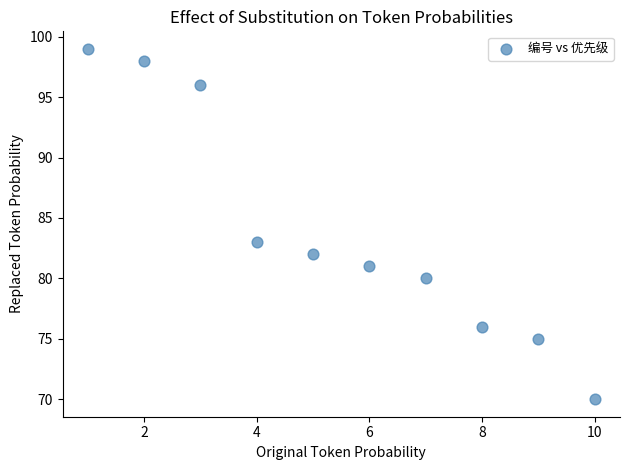

What Y value in the scatter plot is closest to 84?

83